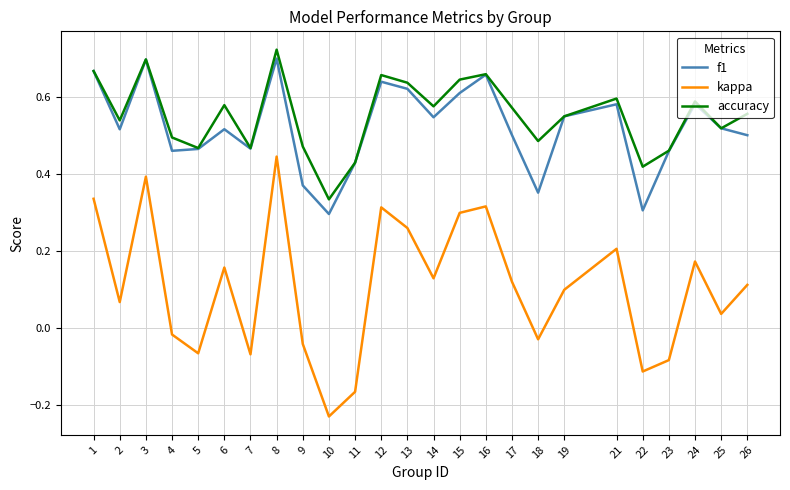

Which label corresponds to the smallest value in the chart?

10